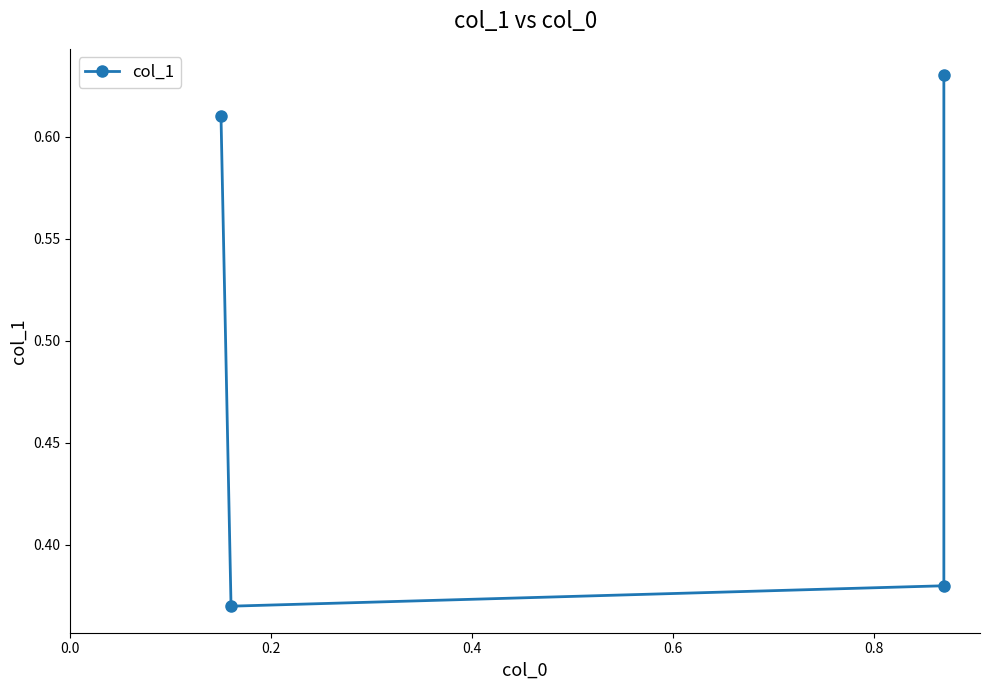

Is it true that the value at 0.4 is 0.2?

False